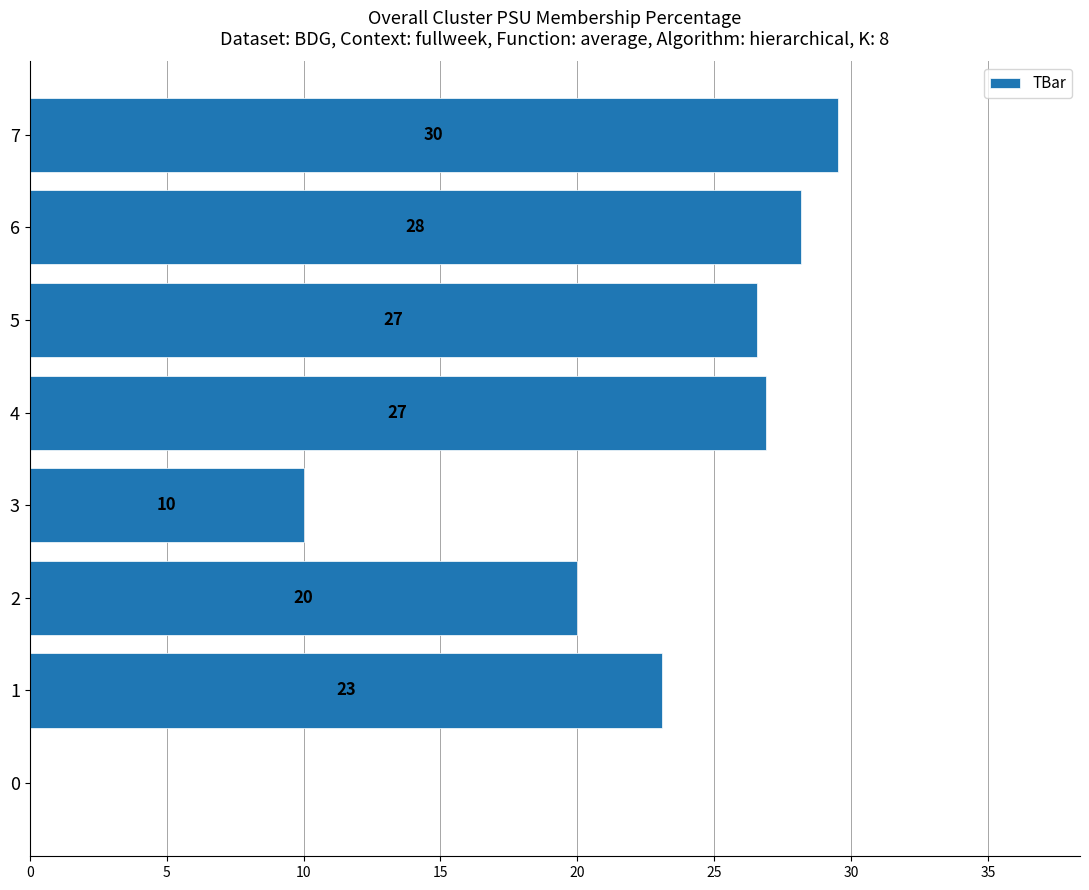

Which has a higher value, 0 or 3?

3